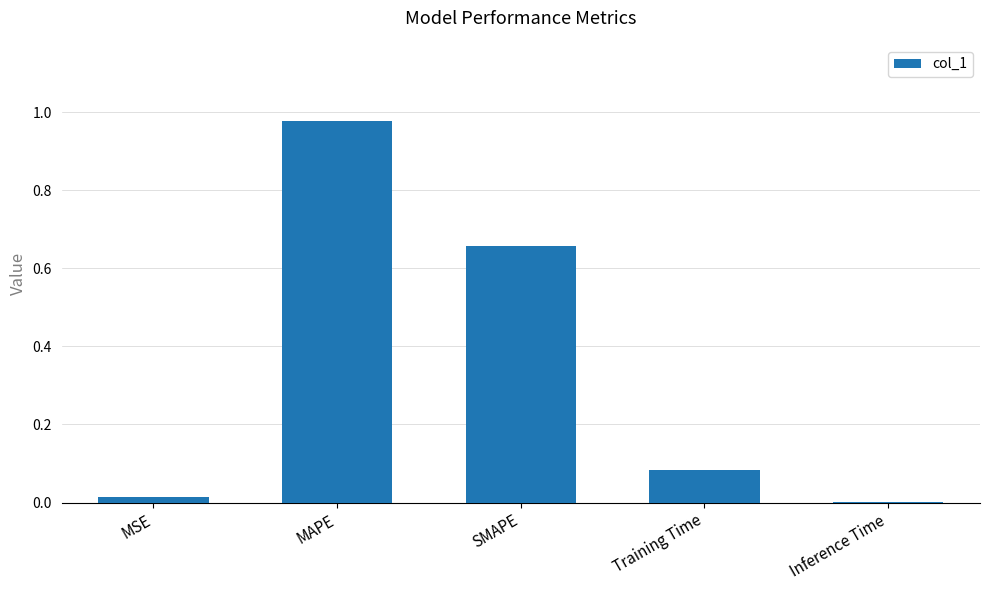

What is the sum of the values at MAPE and SMAPE?

1.6